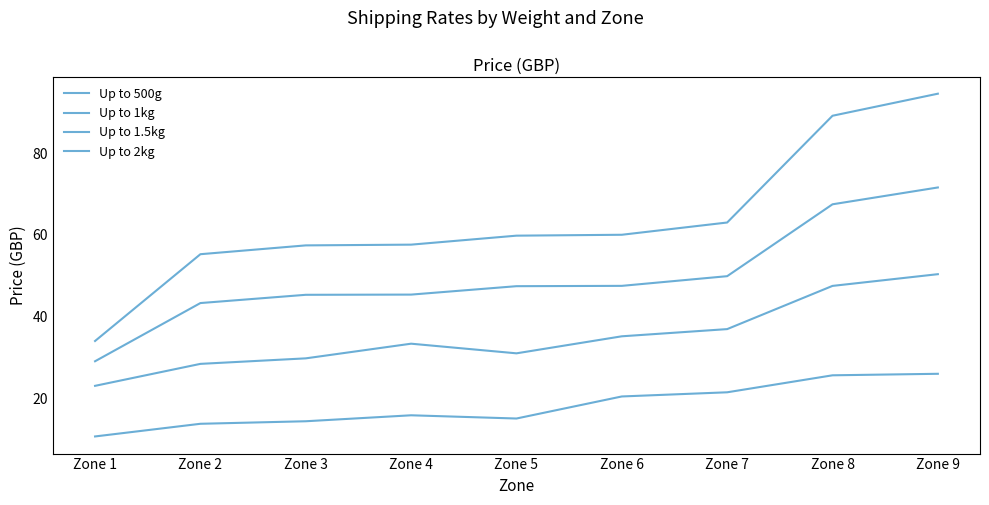

How many lines are shown in the chart?

4